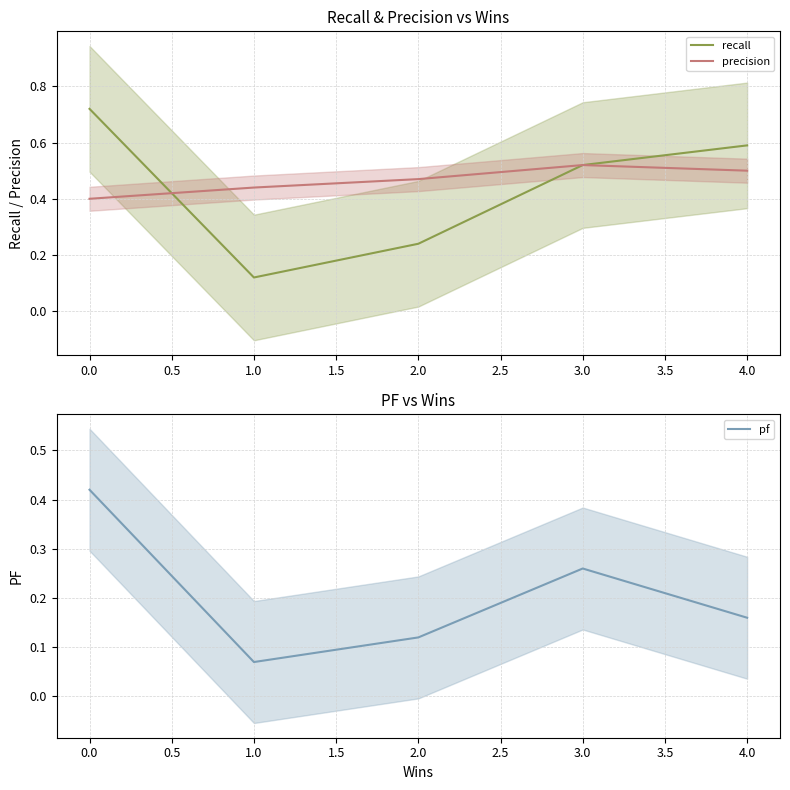

Is it true that precision equals 0.2 at 1.0?

False